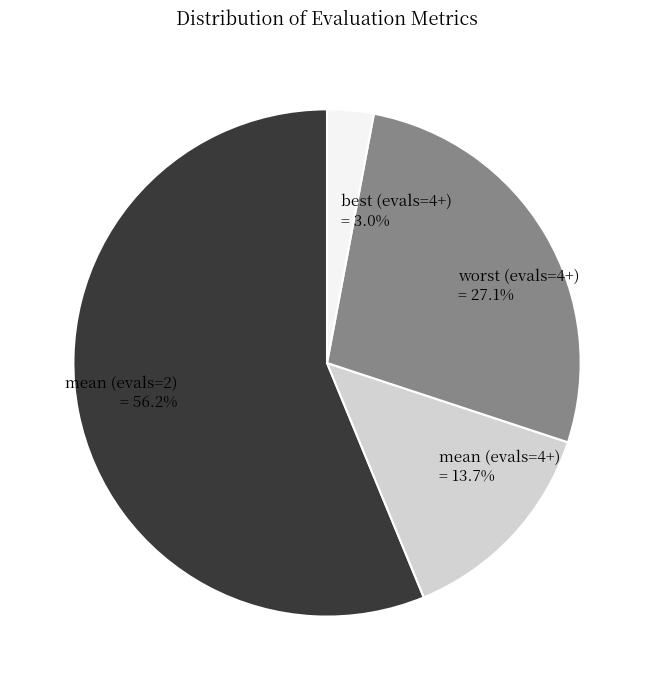

The best (evals=4+) slice represents 3% of the pie. True or false?

True